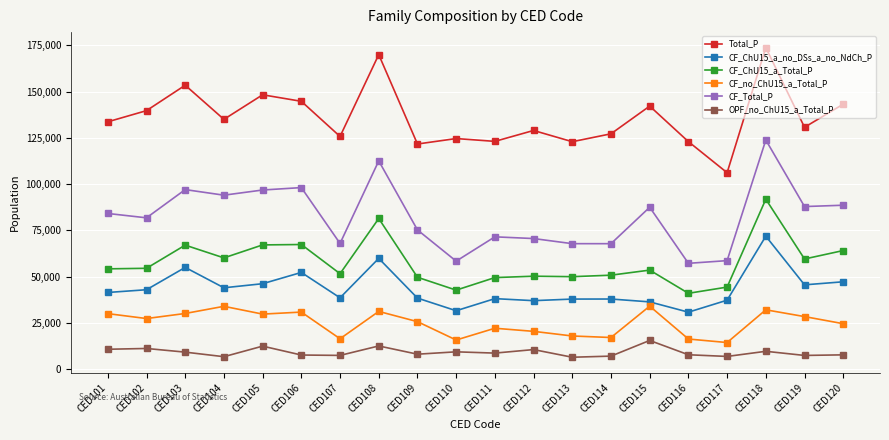

What is the difference between the second highest and second lowest values in the CF_ChU15_a_no_DSs_a_no_NdCh_P series?

28300